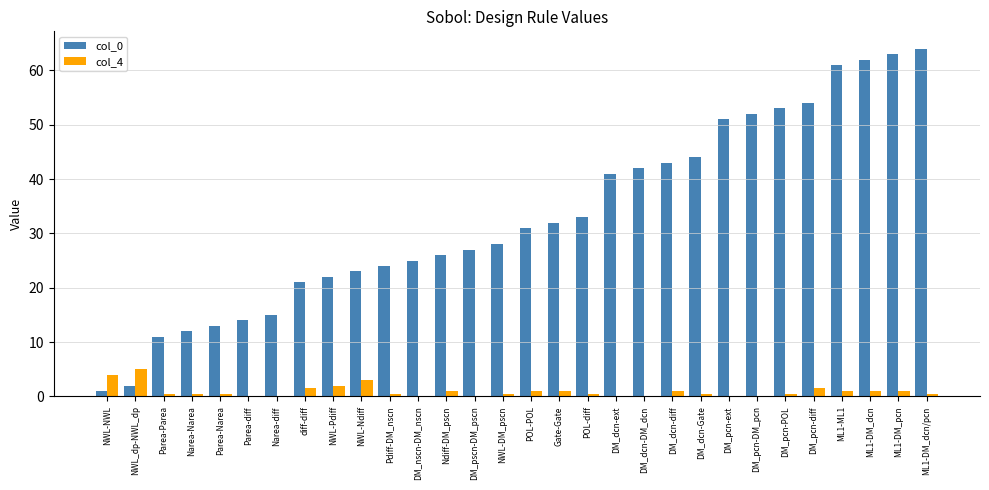

Which series has the largest total across all categories?

col_0